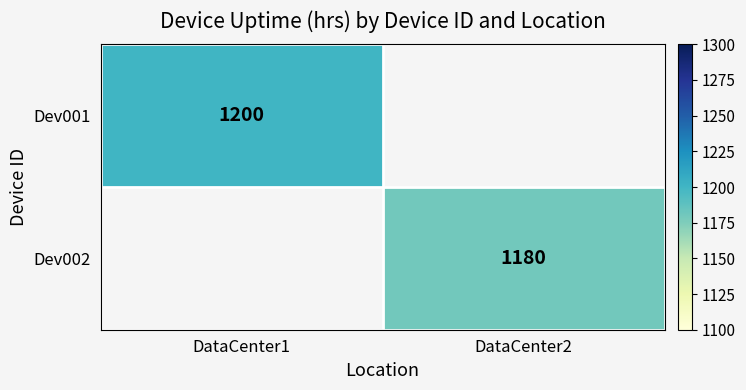

True or false: Dev001 has a value of 547 at DataCenter1.

False